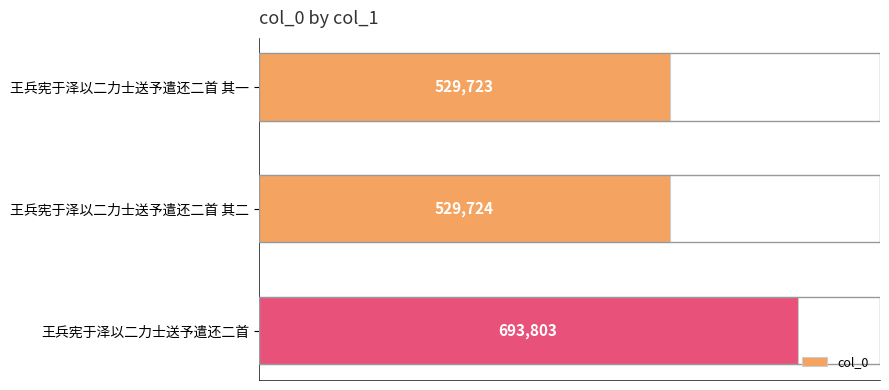

Reading top to bottom, extract all data points from this chart.

529723	529724	693803